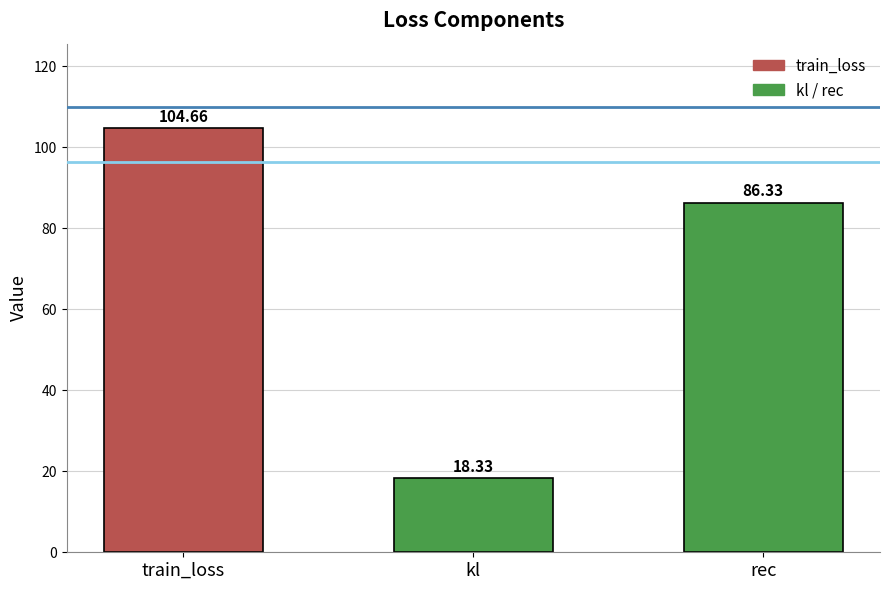

The value at rec is 86.3. True or false?

True